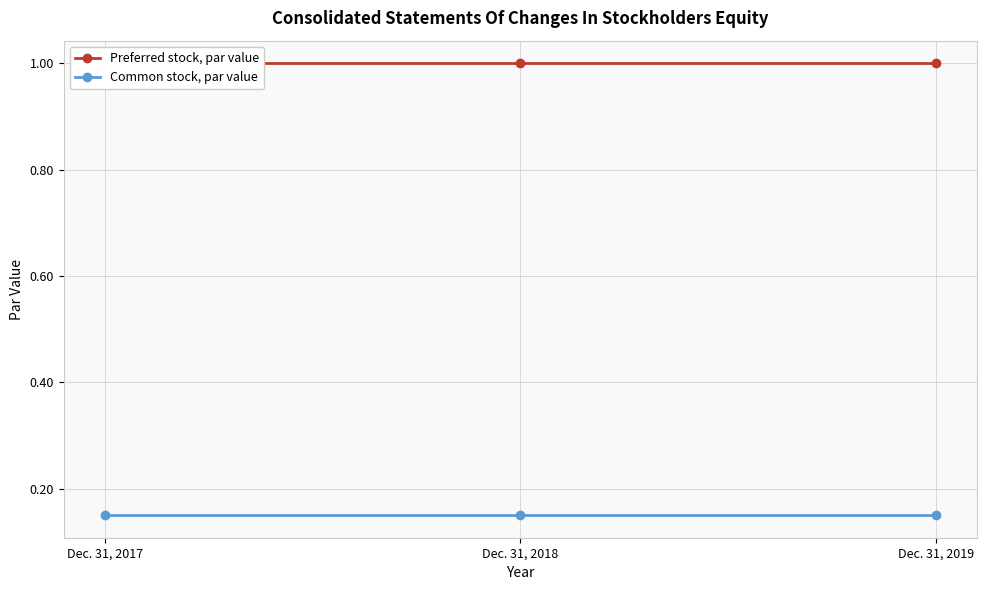

Is it true that Common stock, par value equals 0.1 at Dec. 31, 2018?

True